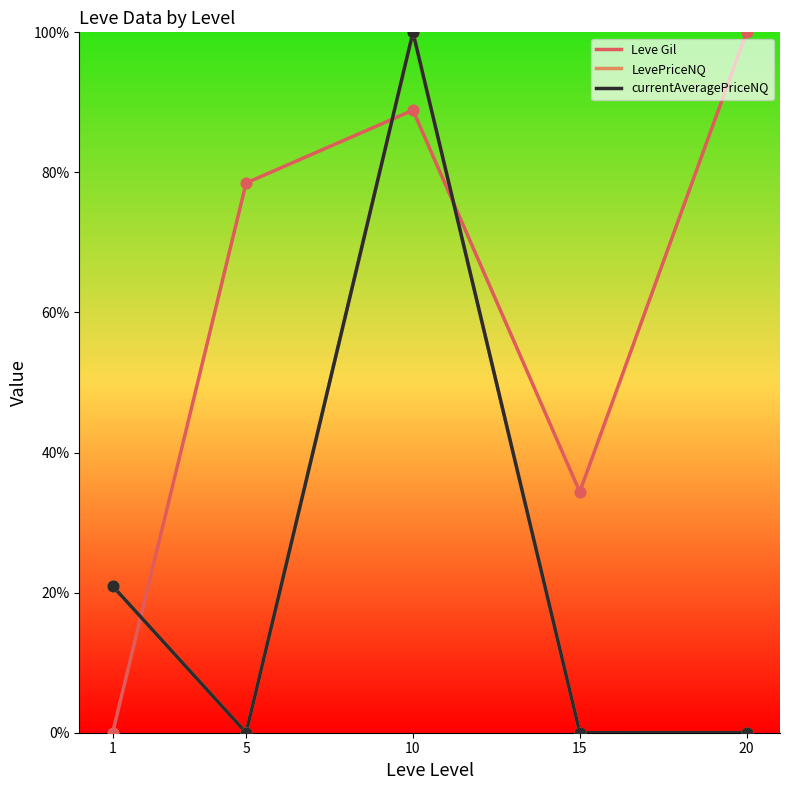

What is the difference between the highest and lowest values at 1?

20.9